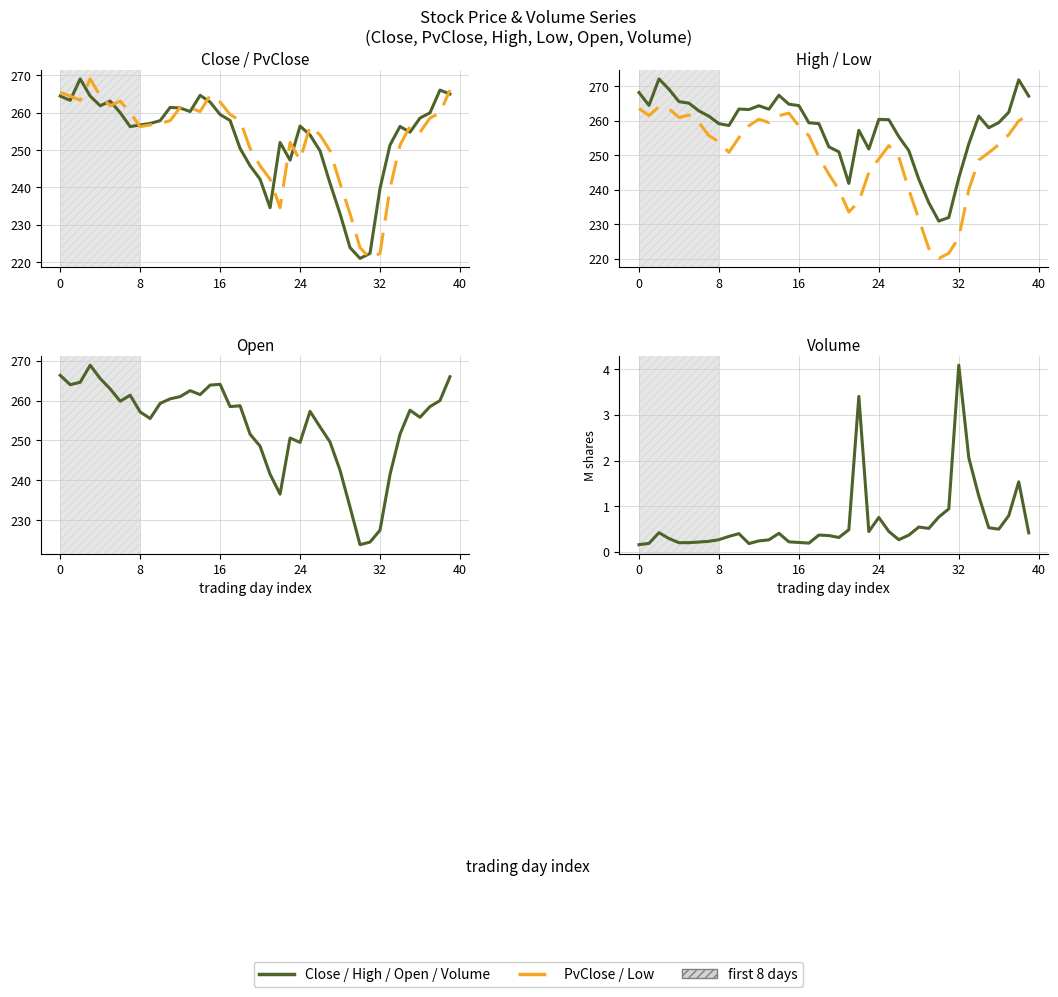

Which series has the widest spread of values?

Close